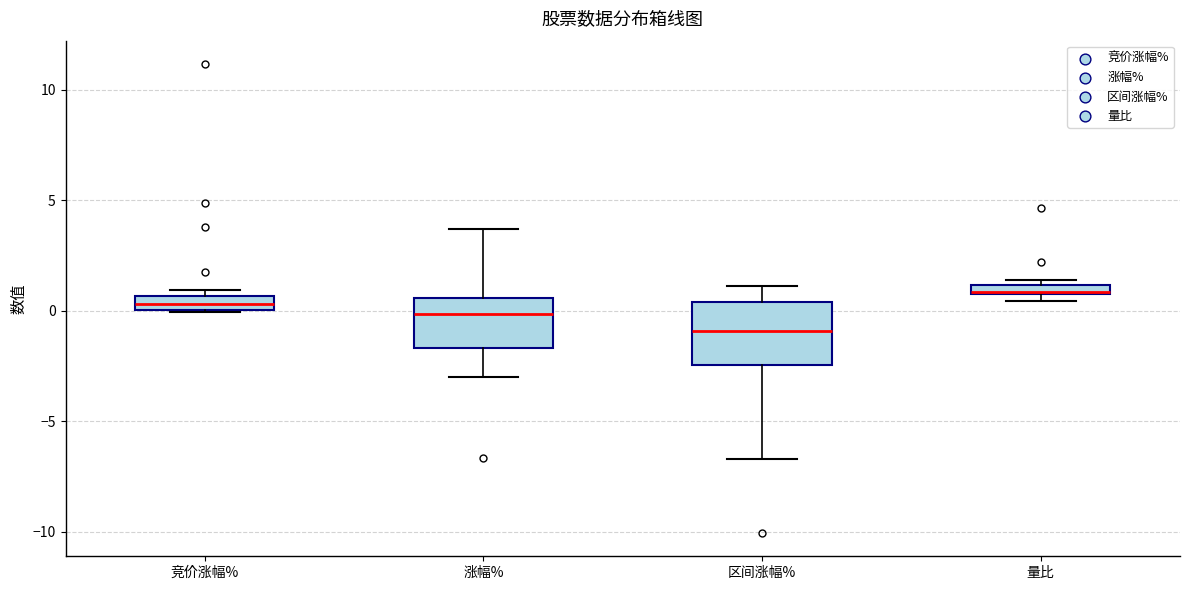

Which box is the tallest, from its lower edge to its upper edge?

区间涨幅%